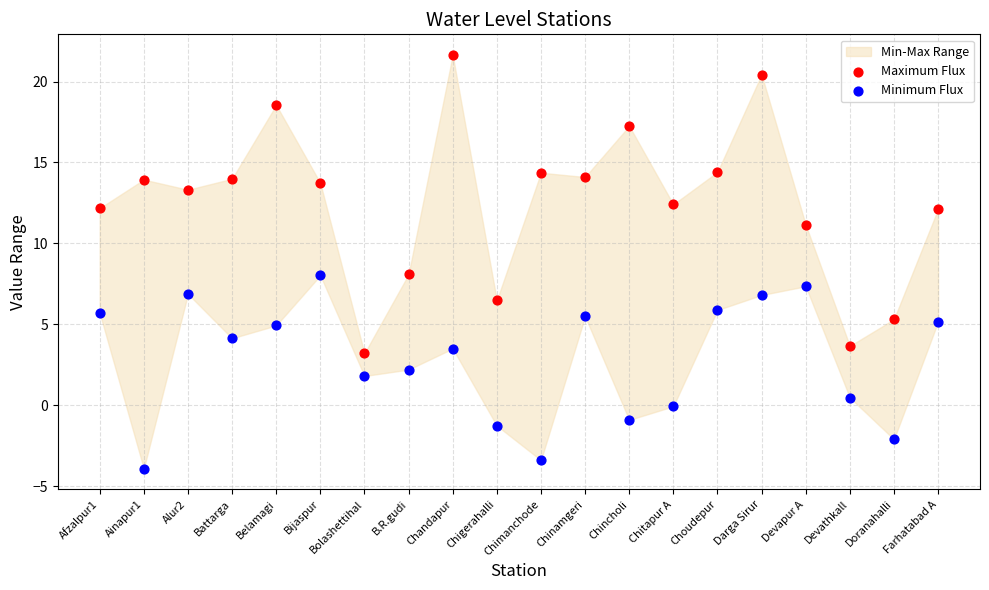

Across all data points, what is the range of Y values (max minus min)?

25.6